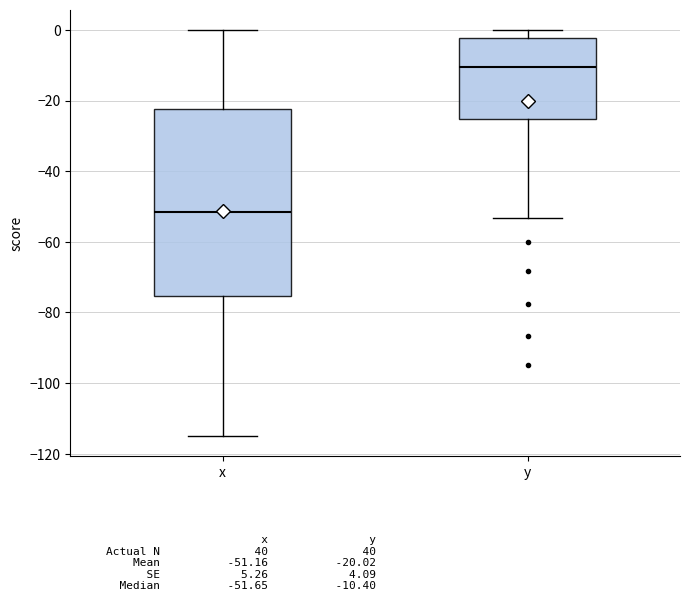

Reading left to right, transcribe this box plot: for each box, give where its median line is, the range the box spans, and where its two whiskers end, as read against the y-axis. The values are not printed on the chart, so give them approximately, as read against the axis.

x: median -52, box -76 to -22, whiskers -114 to 0
y: median -10, box -26 to -2, whiskers -54 to 0